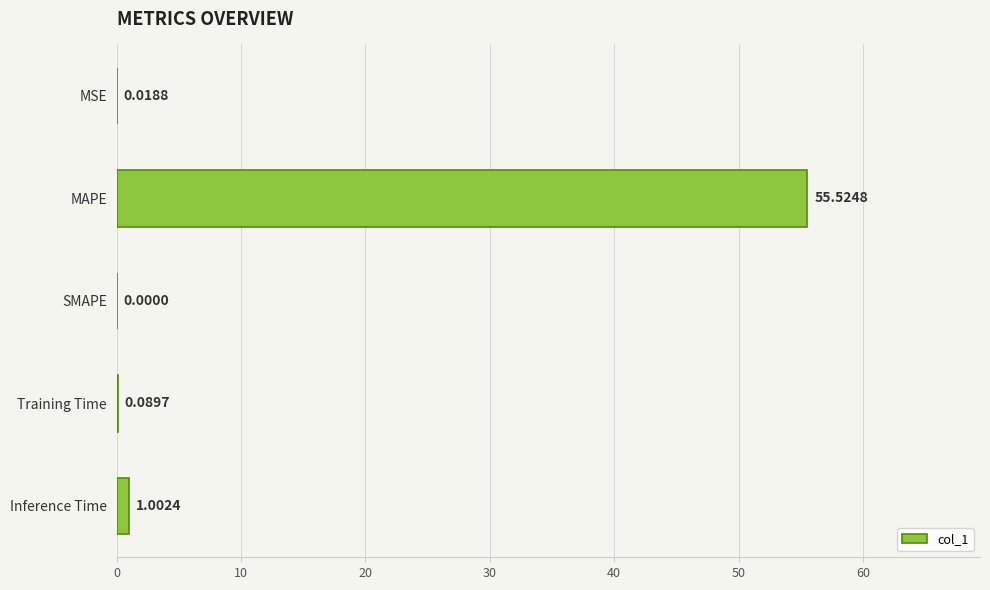

Which has a higher value, Training Time or MSE?

Training Time